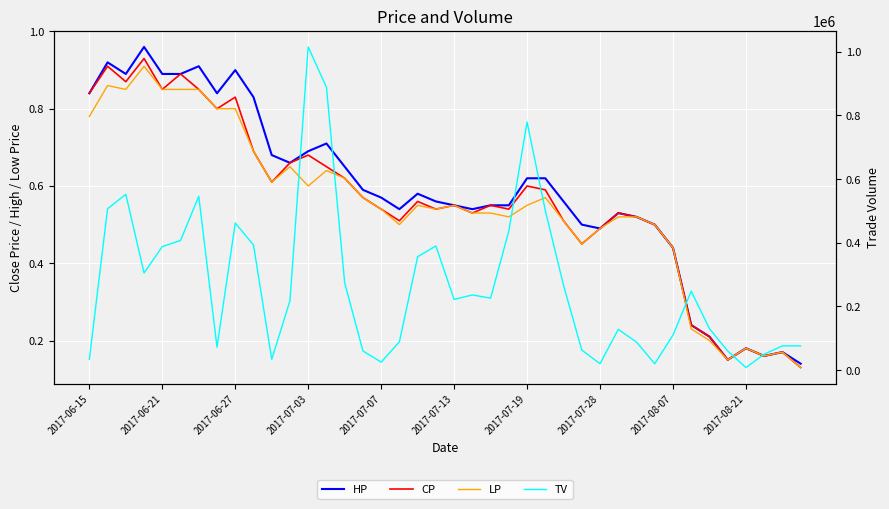

How many interior local valleys does the HP series have?

8